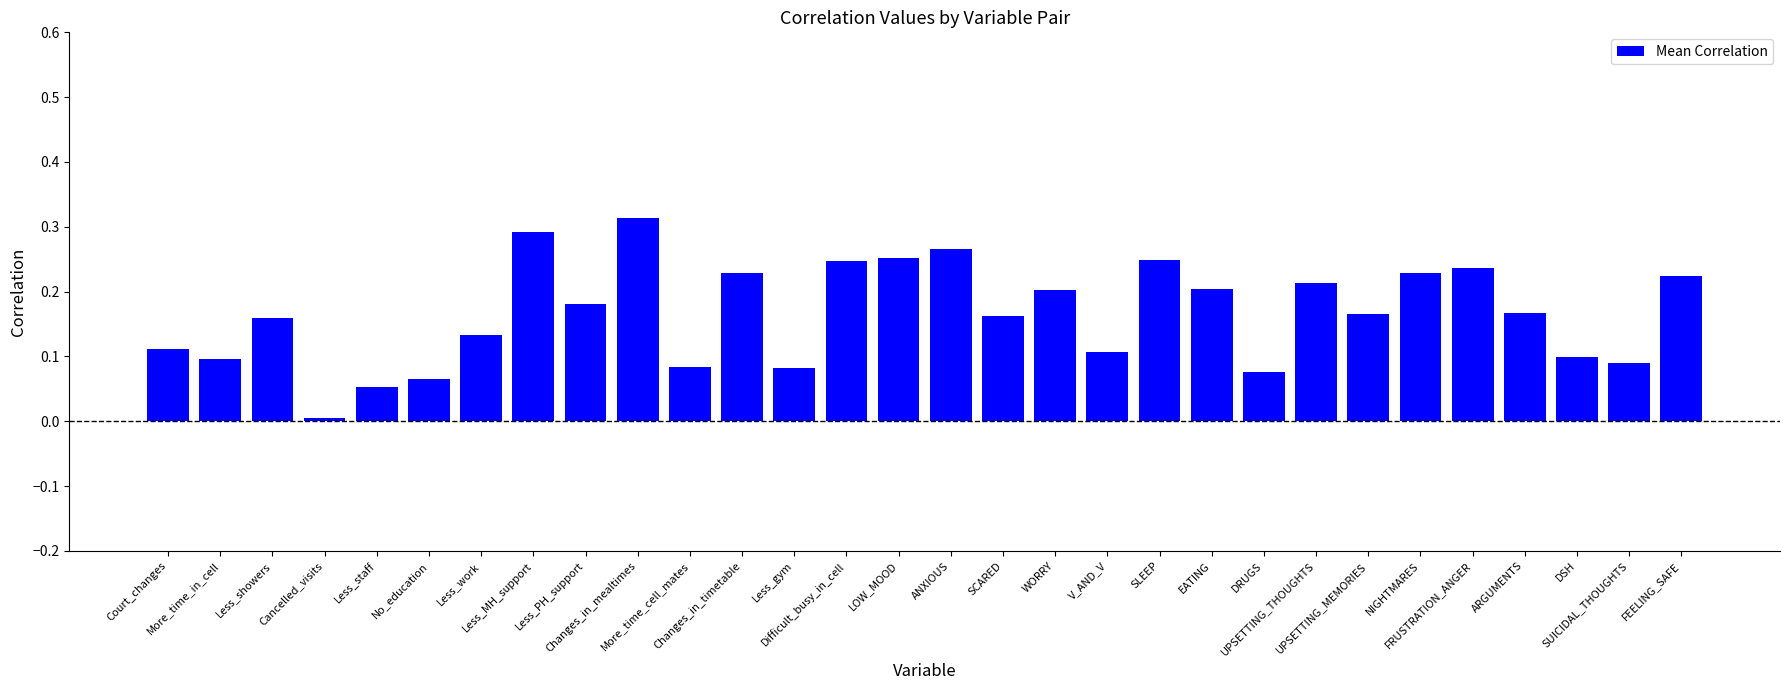

What is the sum of all values?

5.0